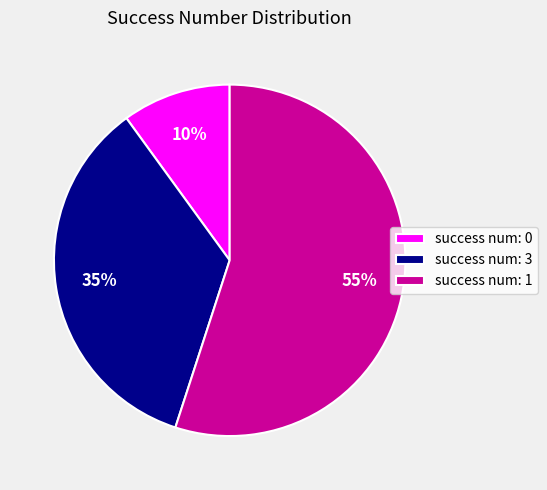

Is there any slice that represents more than half of the pie?

Yes